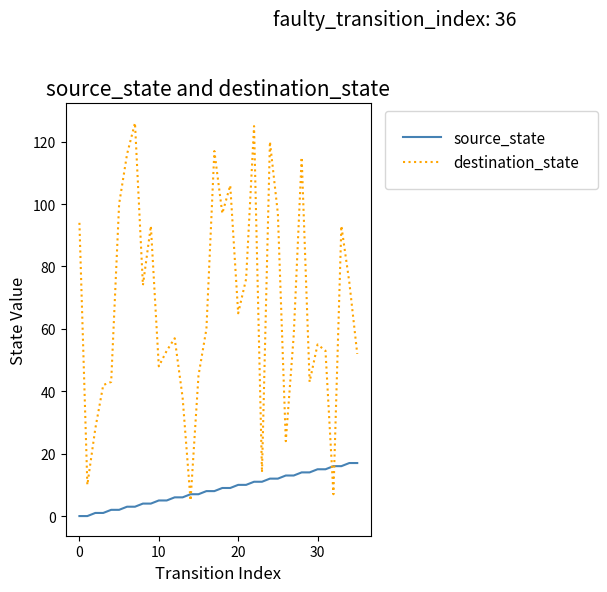

Which series has the largest total across all categories?

destination_state